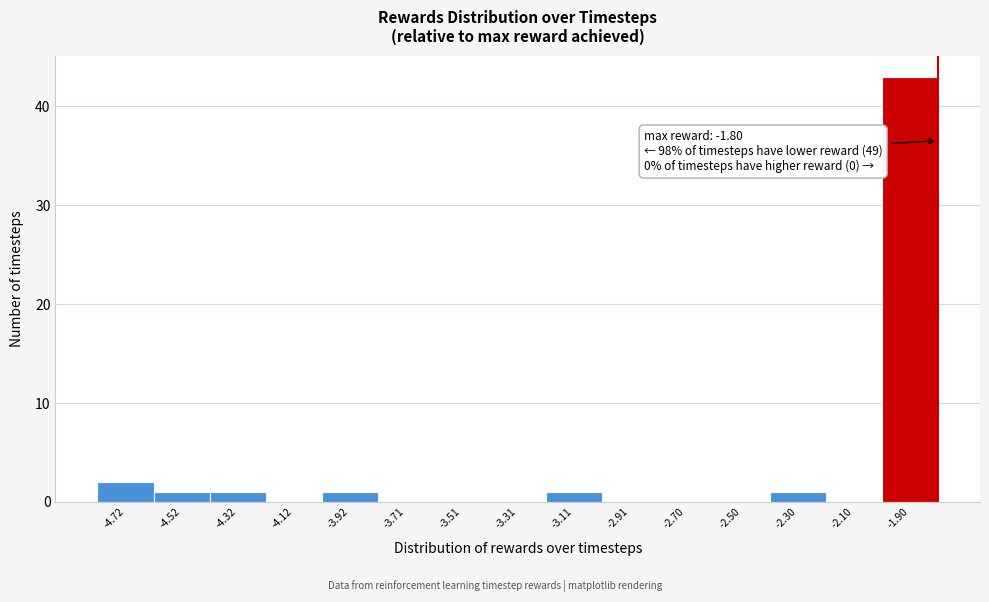

Over which range of the x-axis is the bar tallest?

-2.0 to -1.8